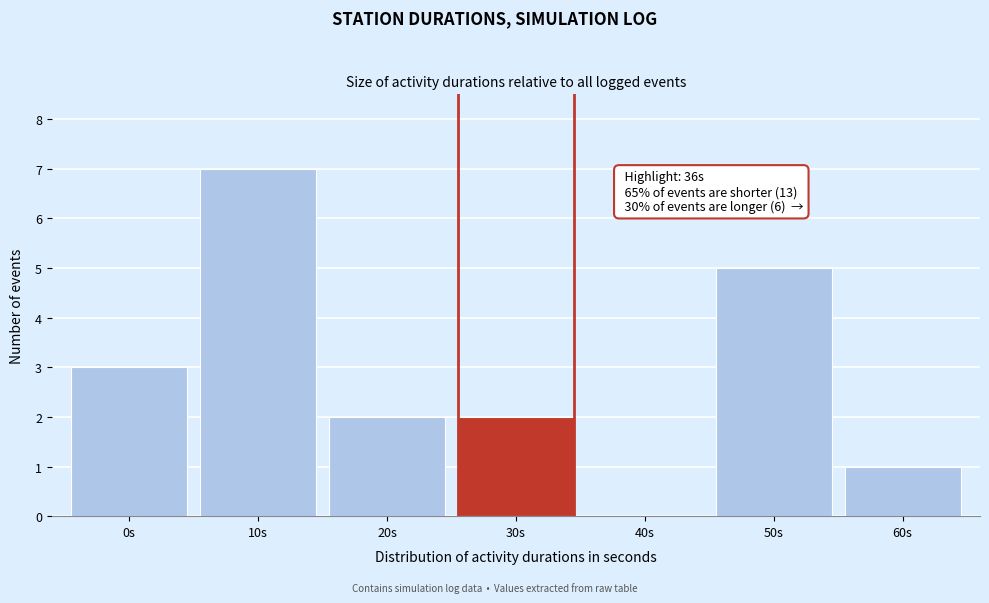

Reading left to right, transcribe all the data shown in this chart.

0s=3	10s=7	20s=2	30s=2	40s=0	50s=5	60s=1